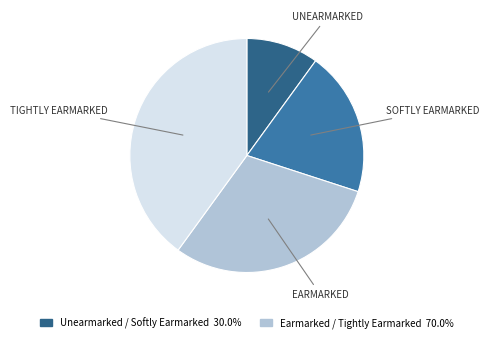

Count the number of slices in the pie.

4